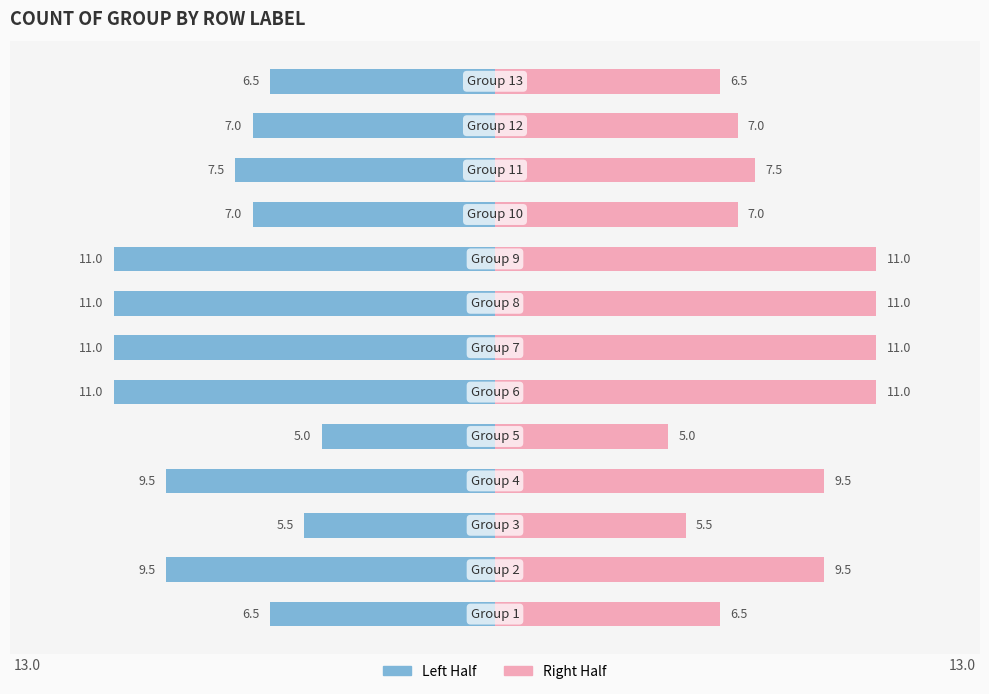

List the series in order of their peak value, highest first.

Right (Pink), Left (Blue)